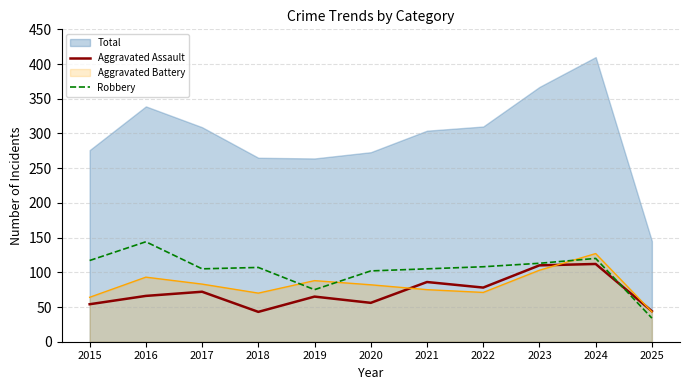

At which category does the chart reach its minimum across all series?

2025